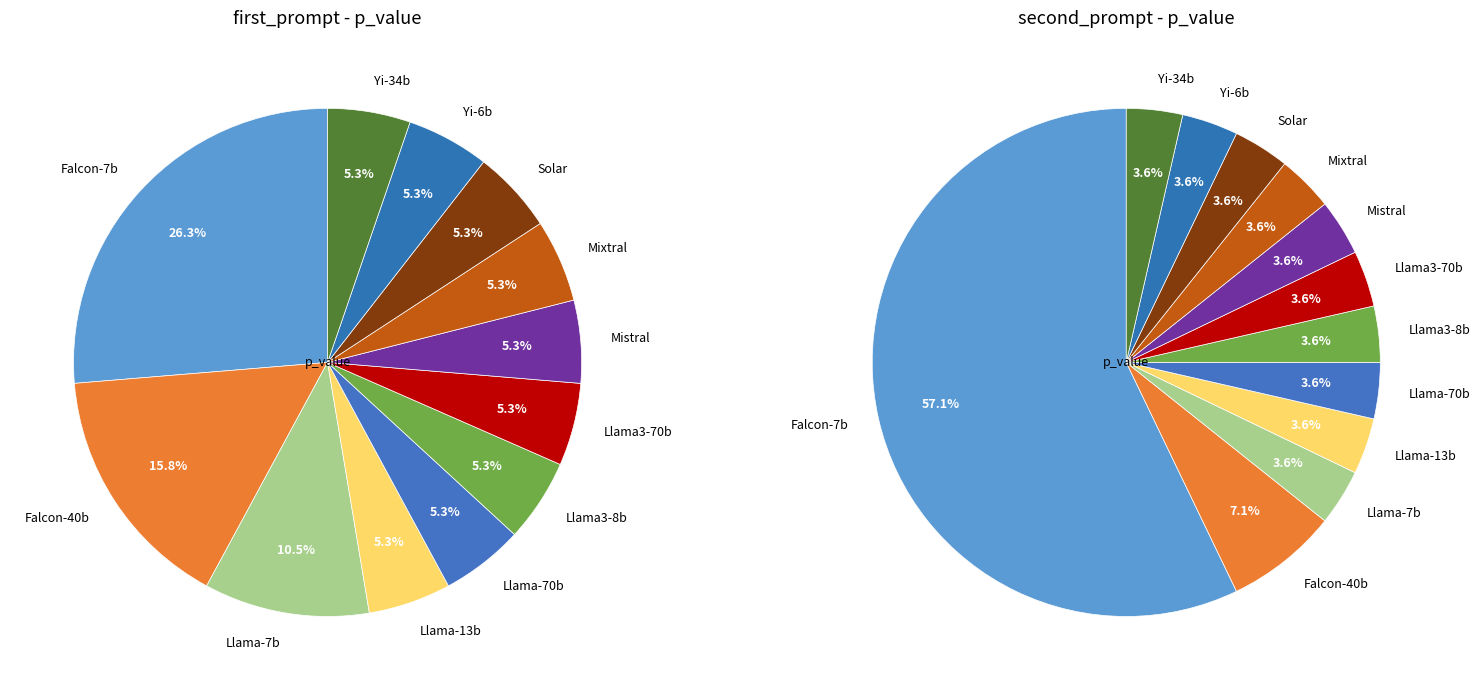

What percentage do Mistral and Yi-34b together represent?

10.5%